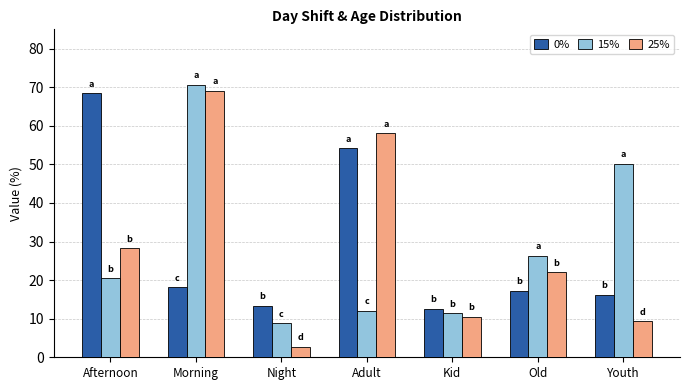

At which category is the sum across all series the highest?

Morning